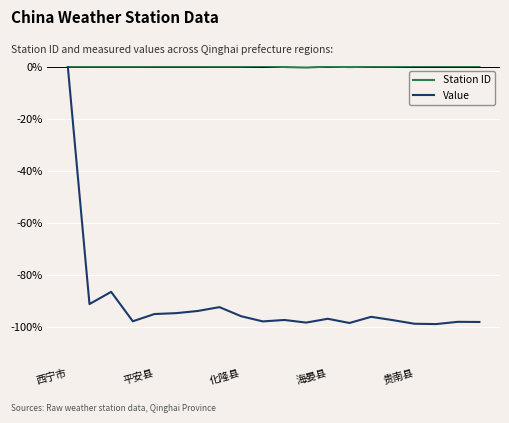

What is the minimum value shown in the chart?

-99.0